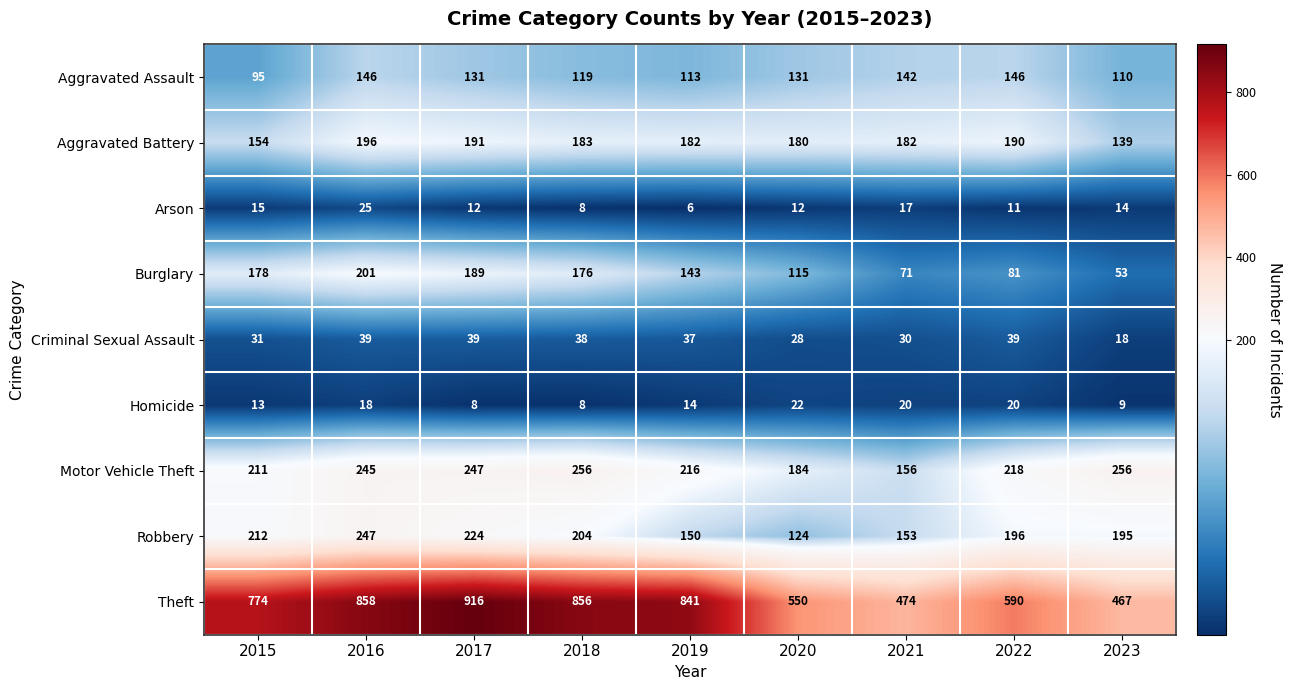

True or false: Criminal Sexual Assault has a value of 30 at 2021.

True